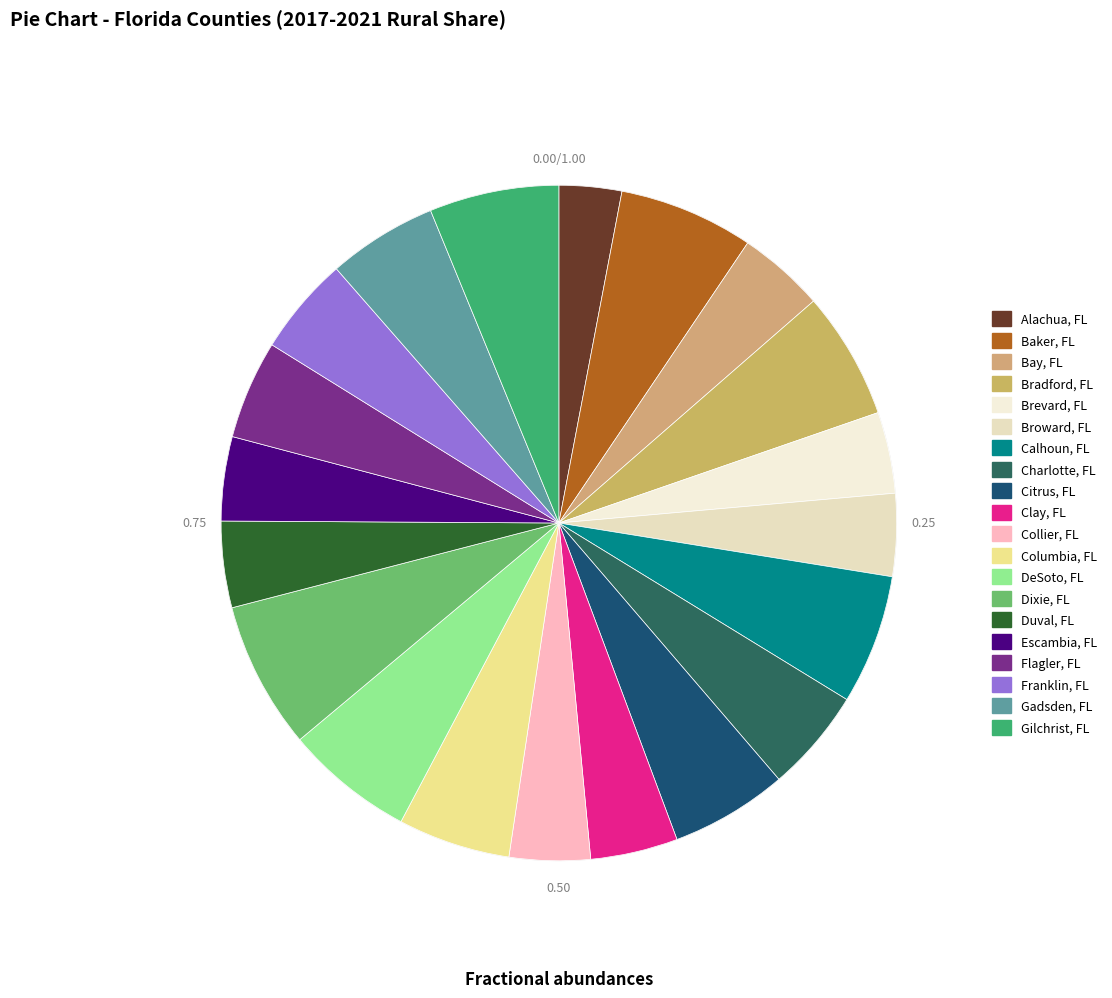

Which slice is the smallest?

Alachua, FL